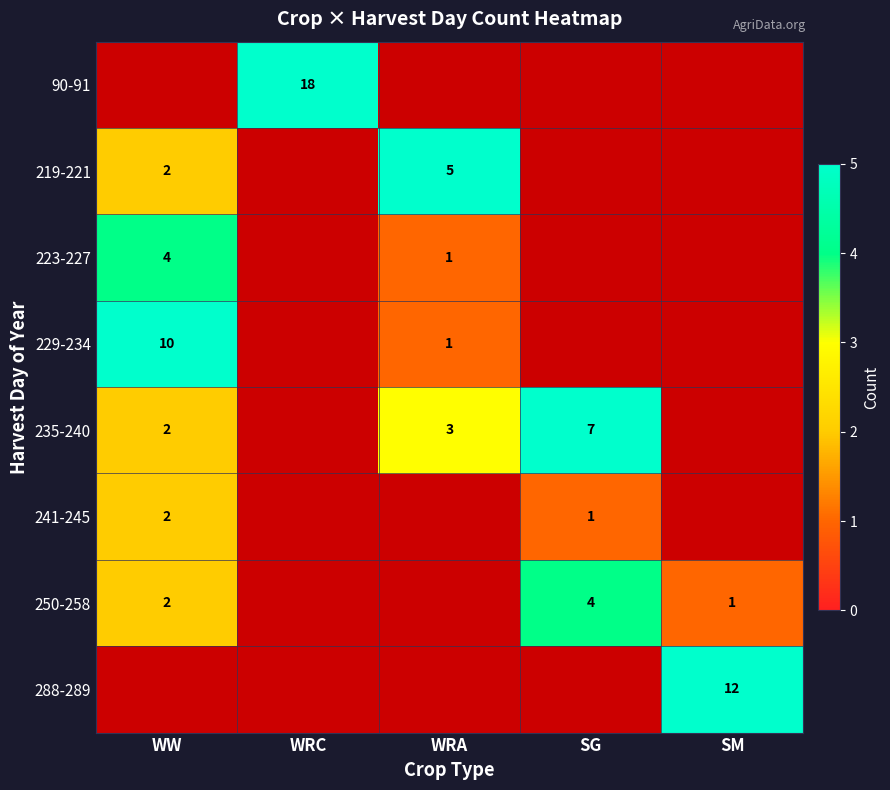

How many series are shown in this chart?

8